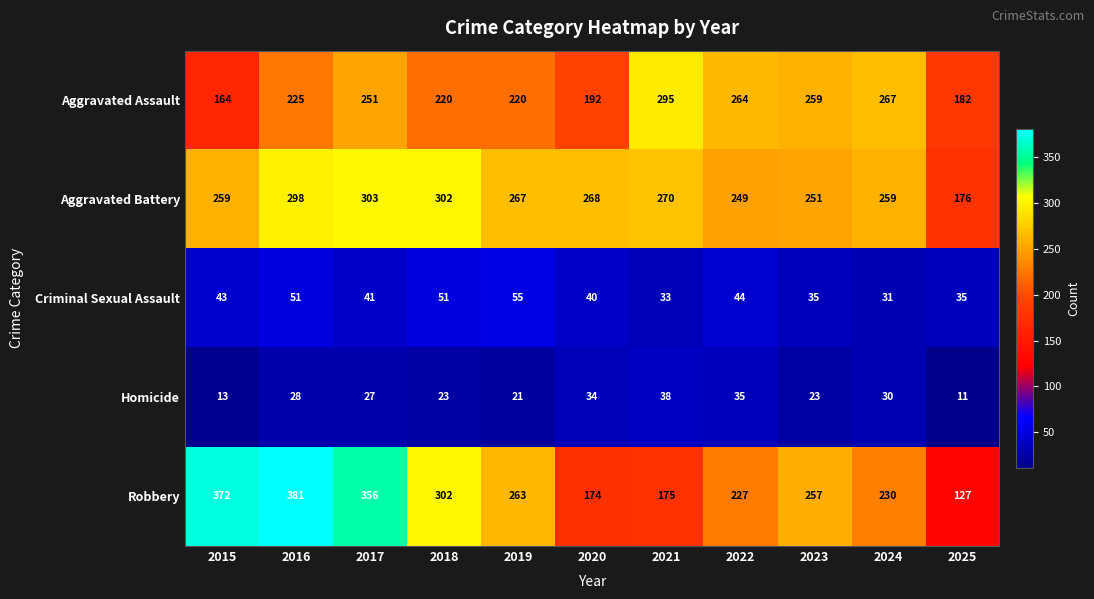

Rank the series at 2022 from lowest to highest value.

Homicide, Criminal Sexual Assault, Robbery, Aggravated Battery, Aggravated Assault